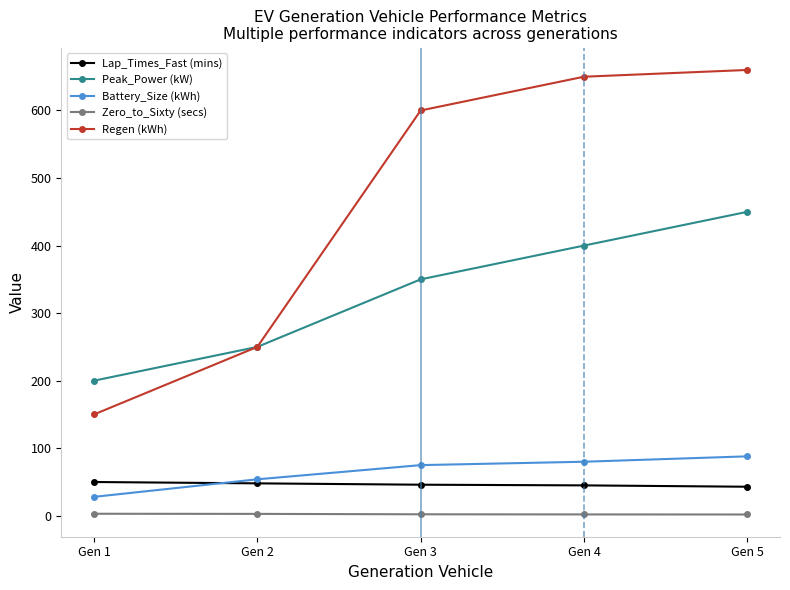

Which series has the largest total across all categories?

Regen (kWh)